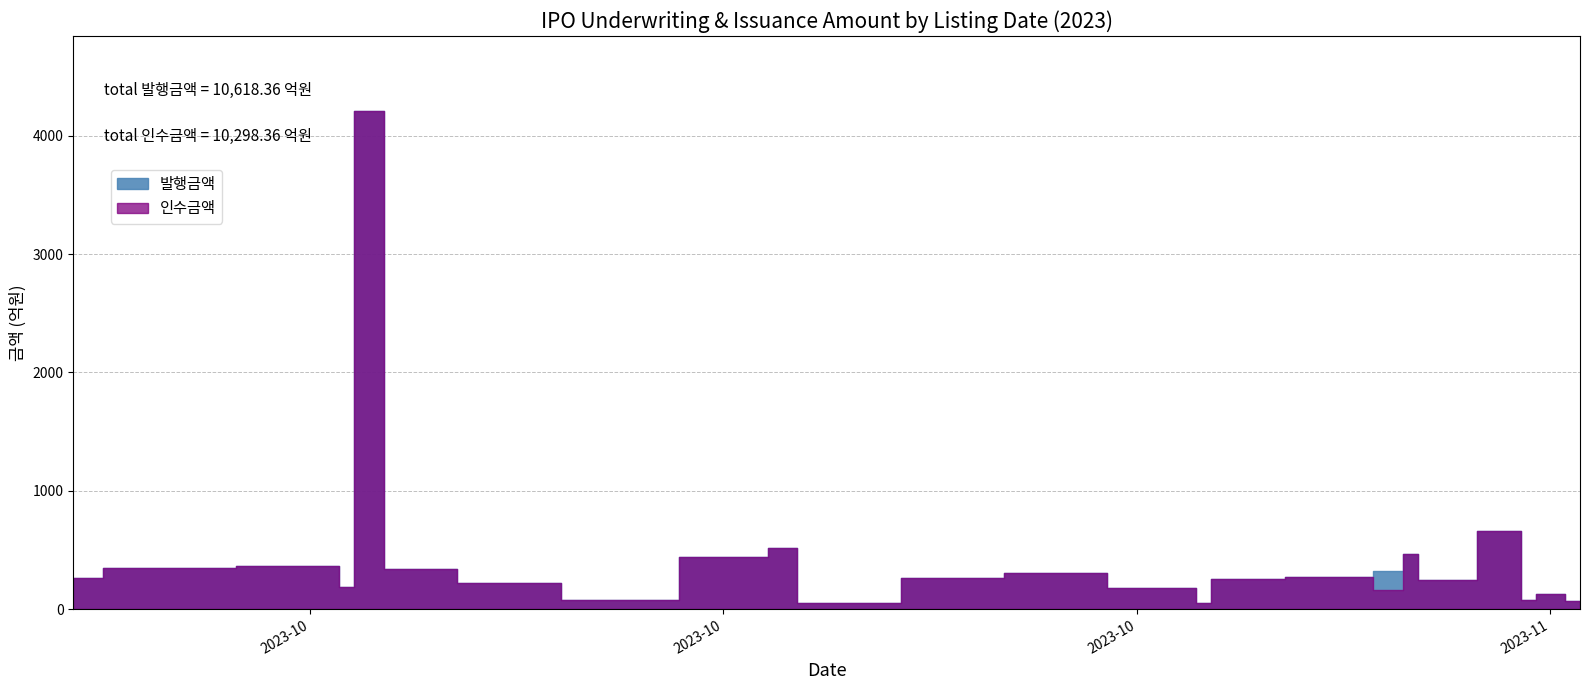

The 인수금액 series shows 463.5 at 2023-11-09. True or false?

True